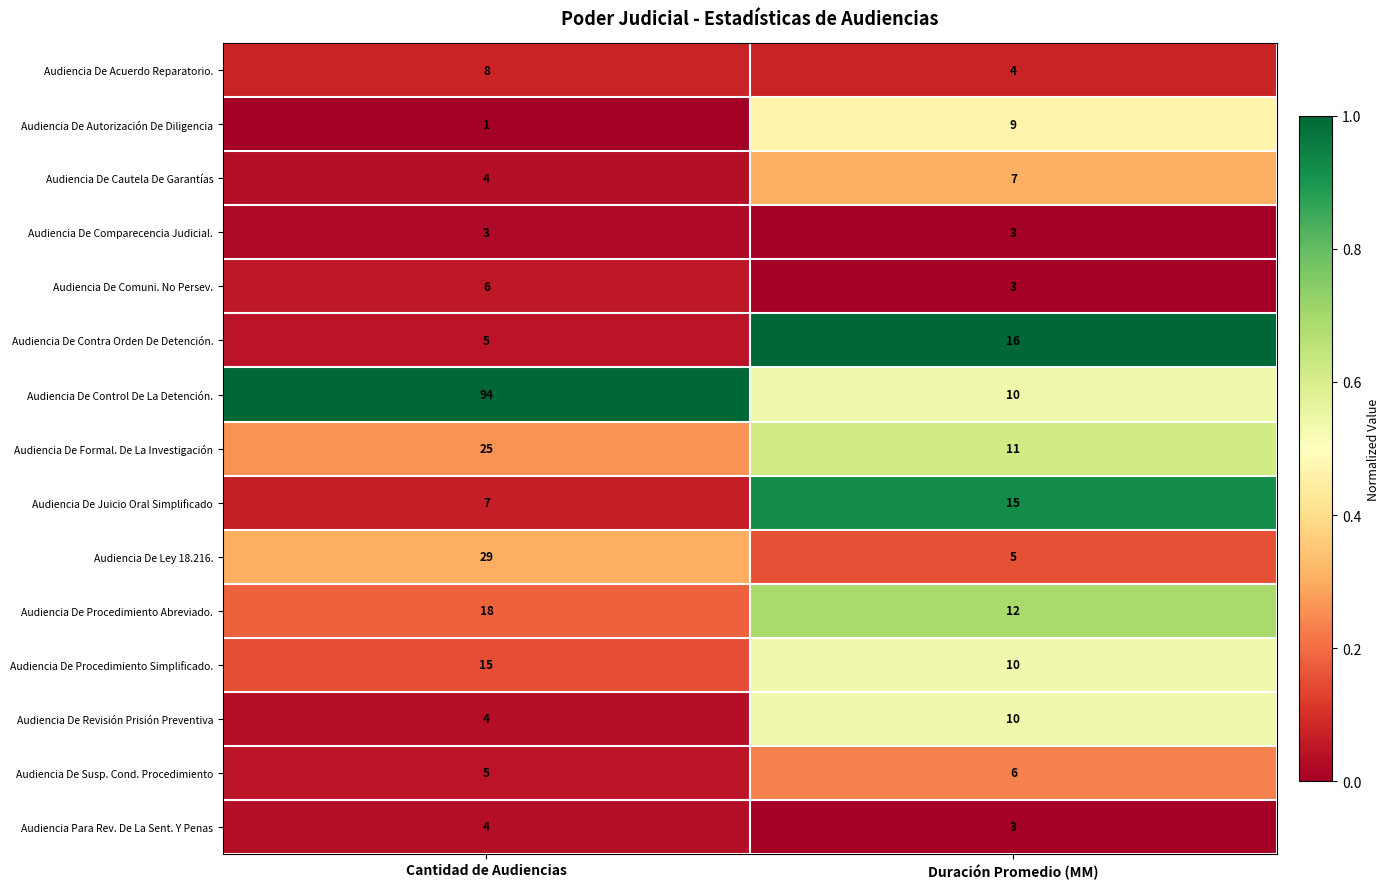

What is the approximate value of Audiencia De Autorización De Diligencia at Duración Promedio (MM)?

9